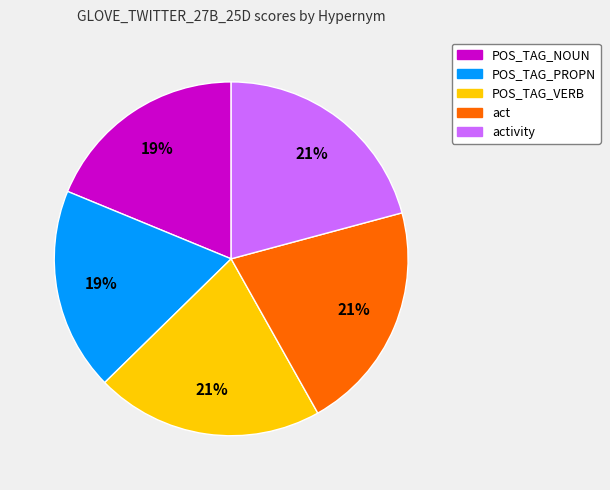

To the nearest percent, what is the difference between the largest and smallest slice percentages?

2%